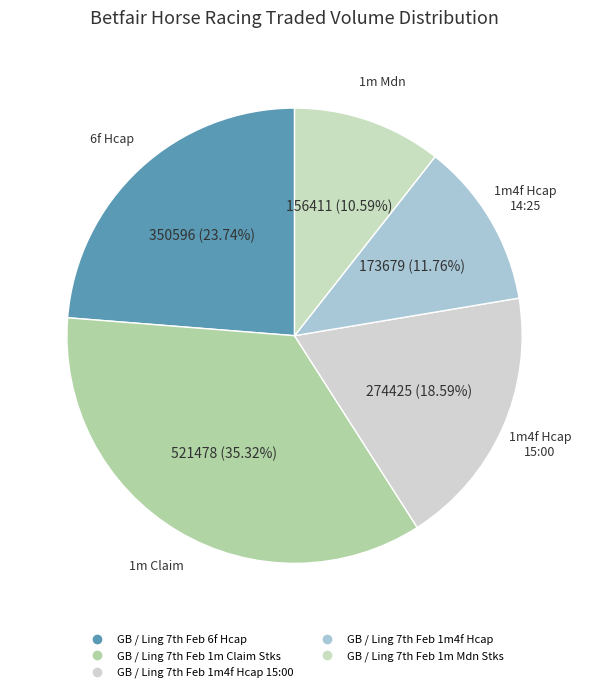

Which category has the smallest portion of the pie?

GB / Ling 7th Feb 1m Mdn Stks